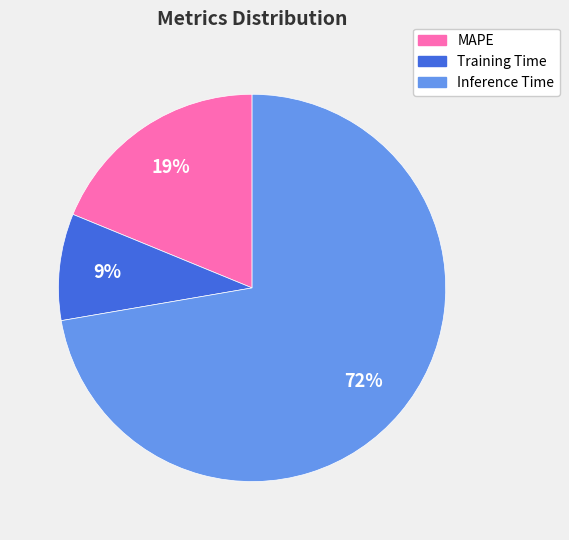

Which has a higher value, Inference Time or MAPE?

Inference Time